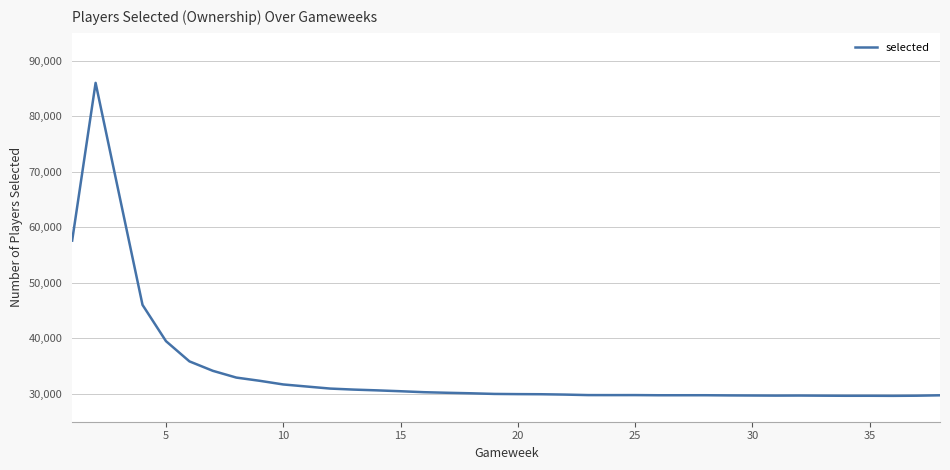

What is the ratio of the value at 19 to the value at 37?

1.0